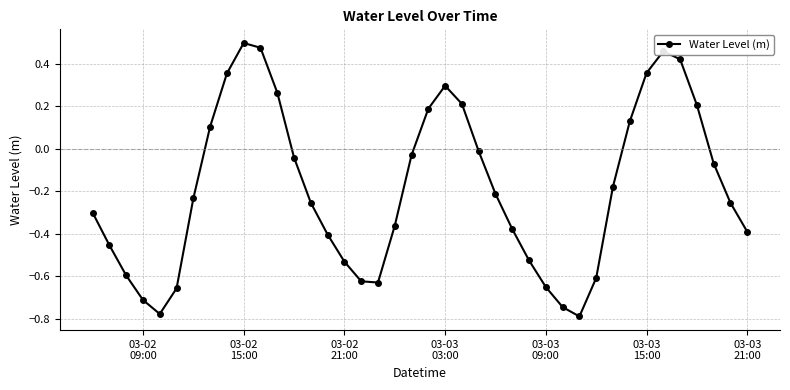

What is the difference between the maximum and minimum values?

1.3